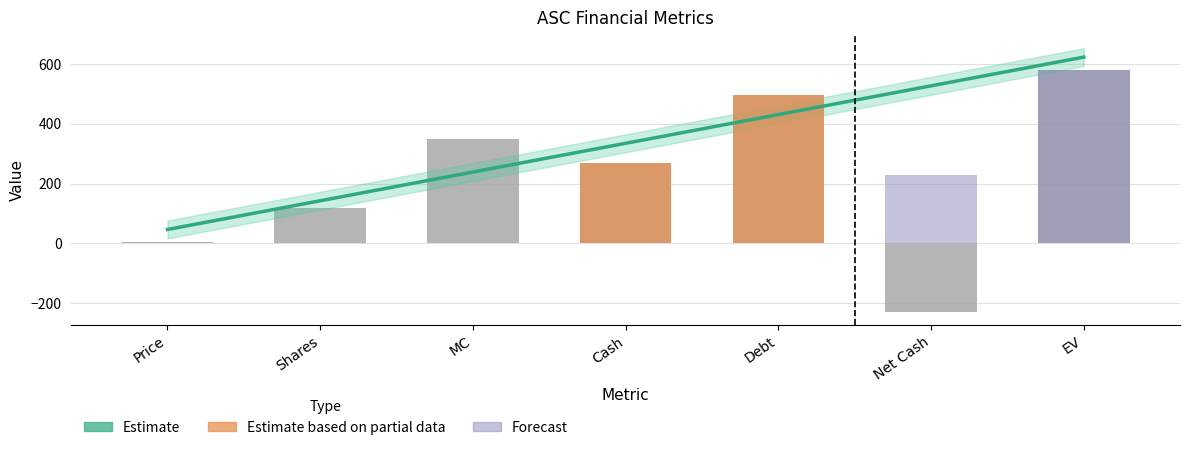

List the labels in order of value, smallest first.

Net Cash, Price, Shares, Cash, MC, Debt, EV